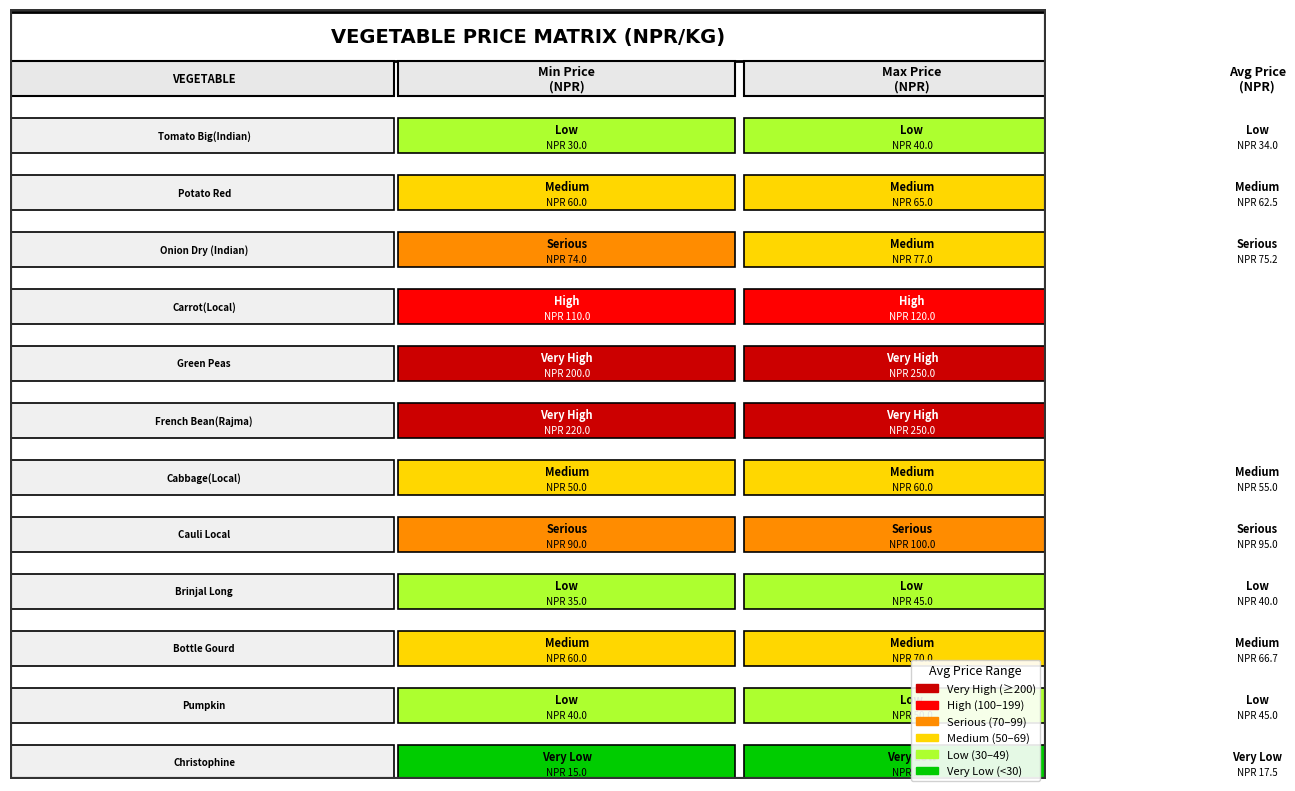

Is the value of Pumpkin at 0 greater than the value of Carrot(Local) at 2?

No